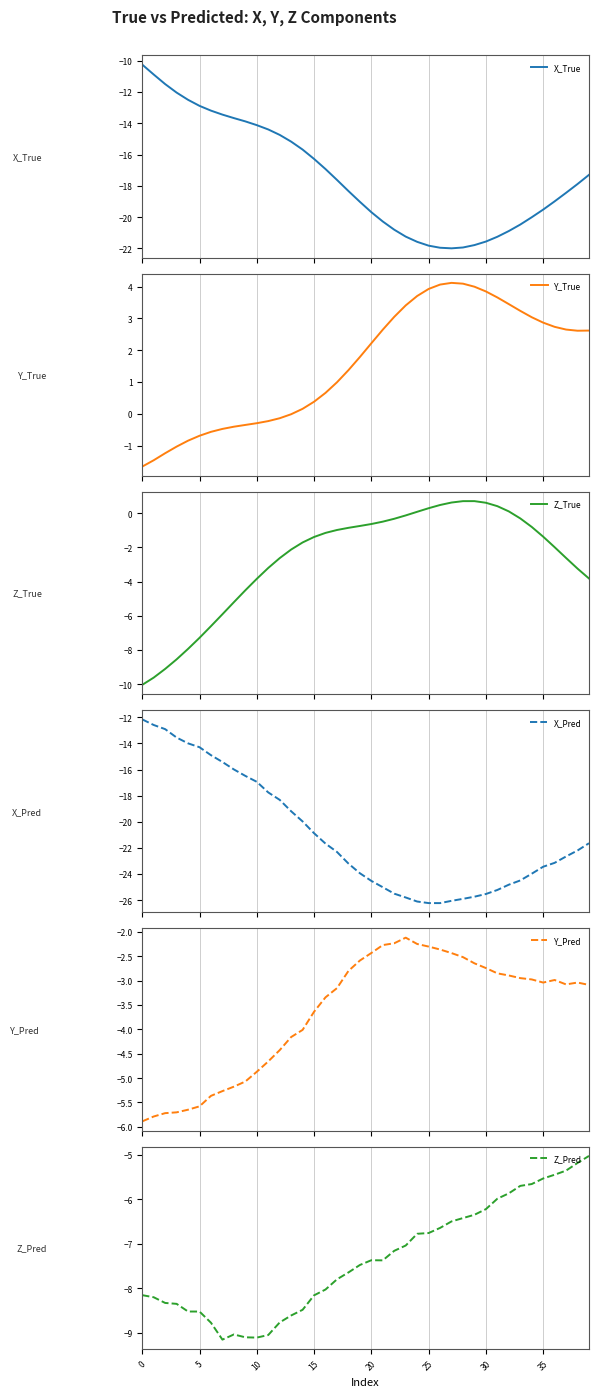

At which label does Y_Pred reach its peak?

23